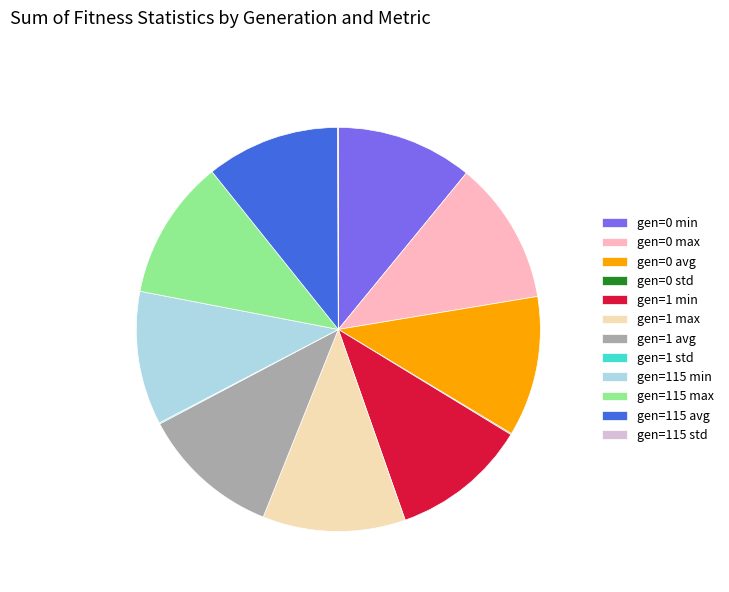

Combined, do gen=1 min and gen=115 min account for over 50%?

No